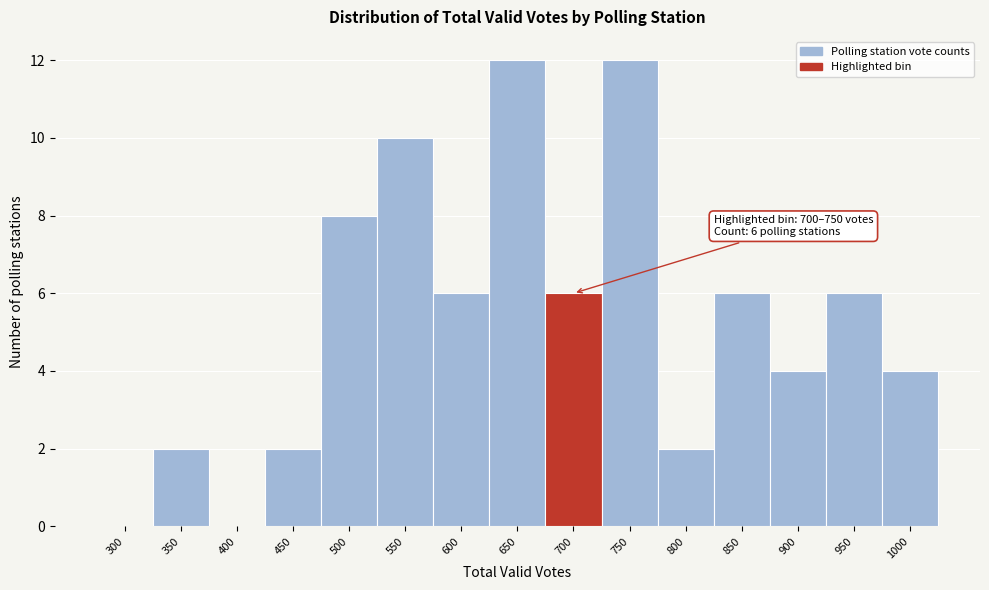

Reading right to left, extract all data points from this chart.

1000=4	950=6	900=4	850=6	800=2	750=12	700=6	650=12	600=6	550=10	500=8	450=2	400=0	350=2	300=0